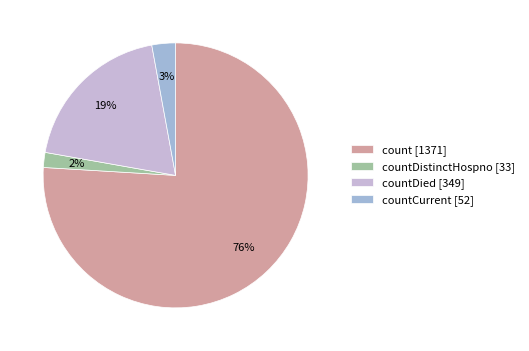

How many slices are in this pie chart?

4